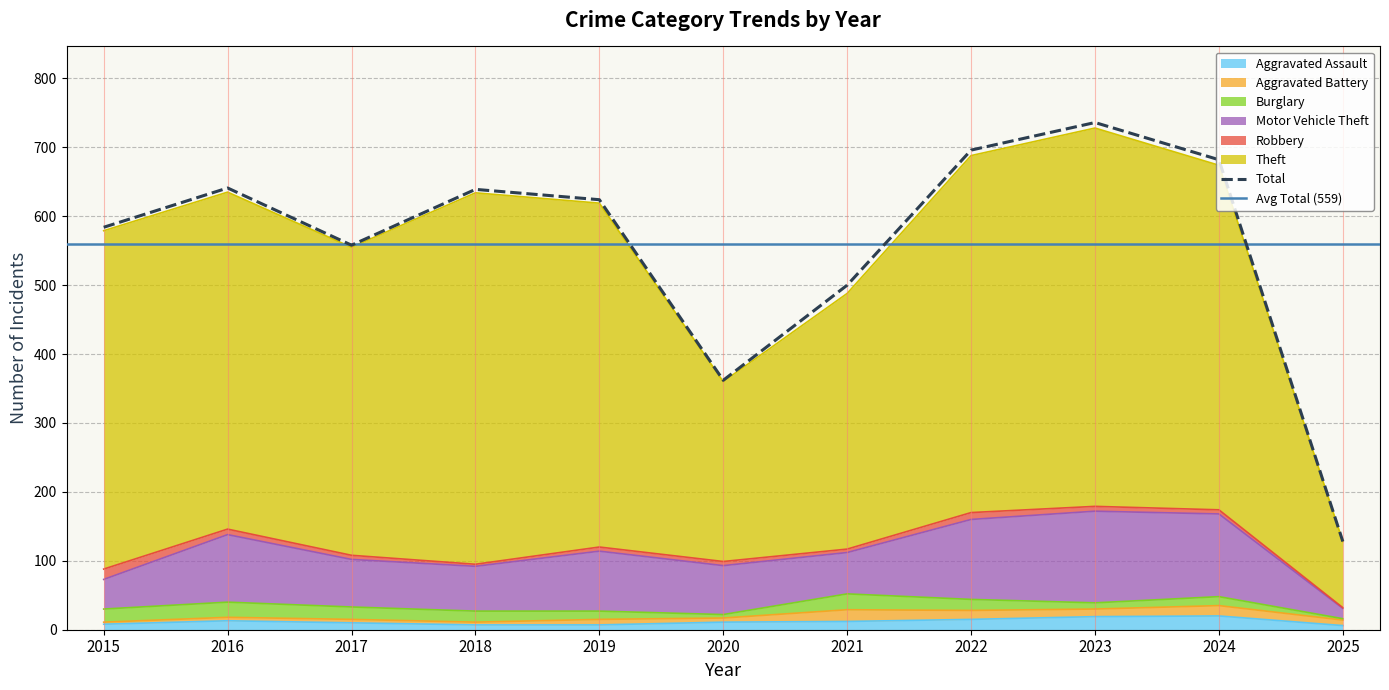

True or false: Burglary has a value of 9 at 2023.

True